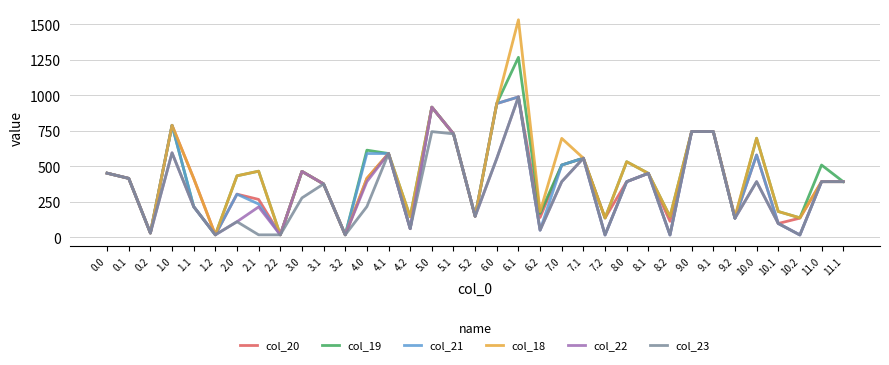

What is the total value across all series at 5.0?

5323.0